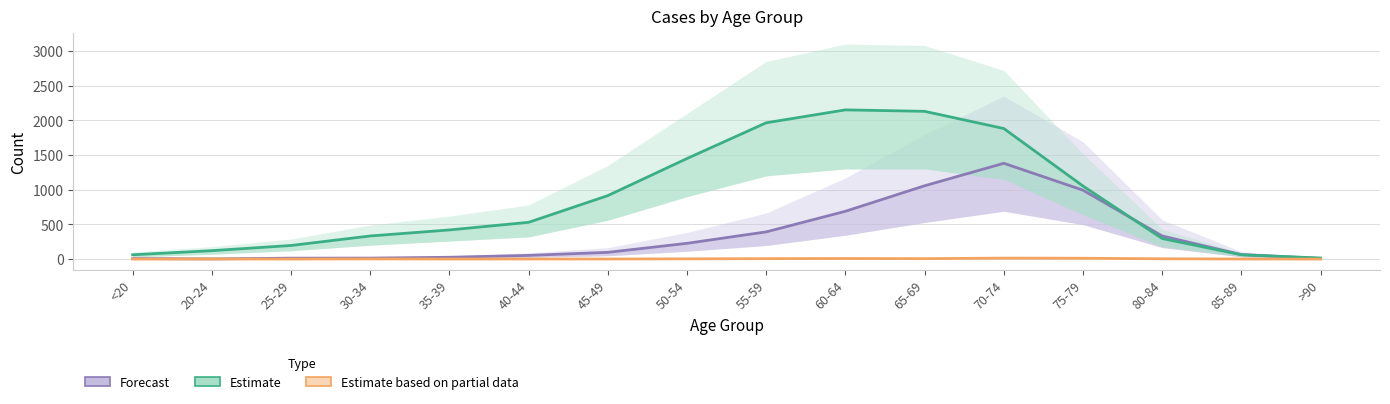

How many data points in Estimate based on partial data are above 2?

7